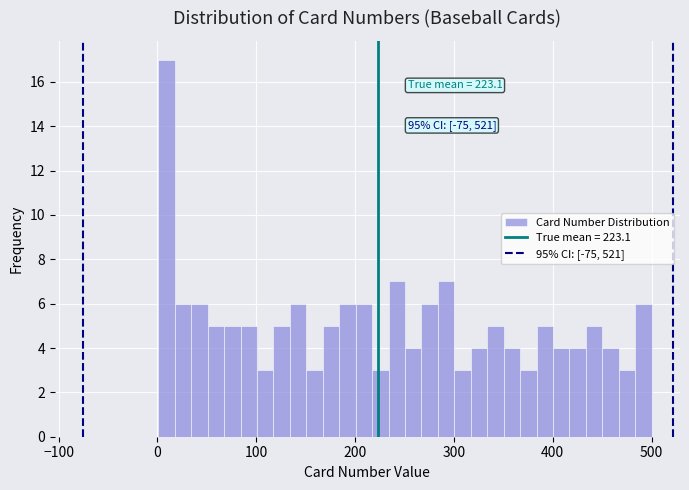

Read against the x-axis, roughly where is the centre of the tallest bar?

10